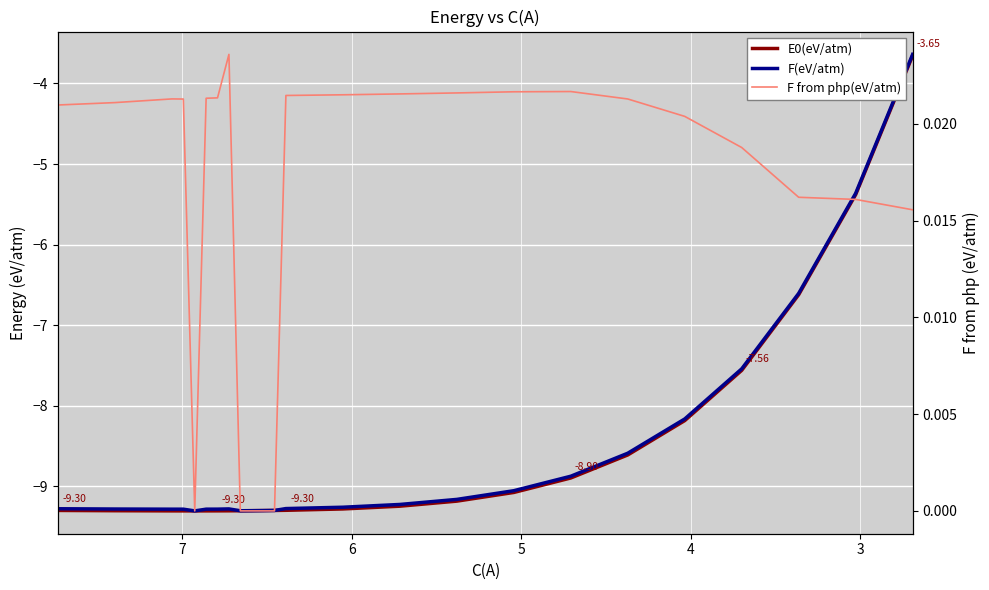

True or false: E0(eV/atm) has more than 0 points higher than both neighbors.

False